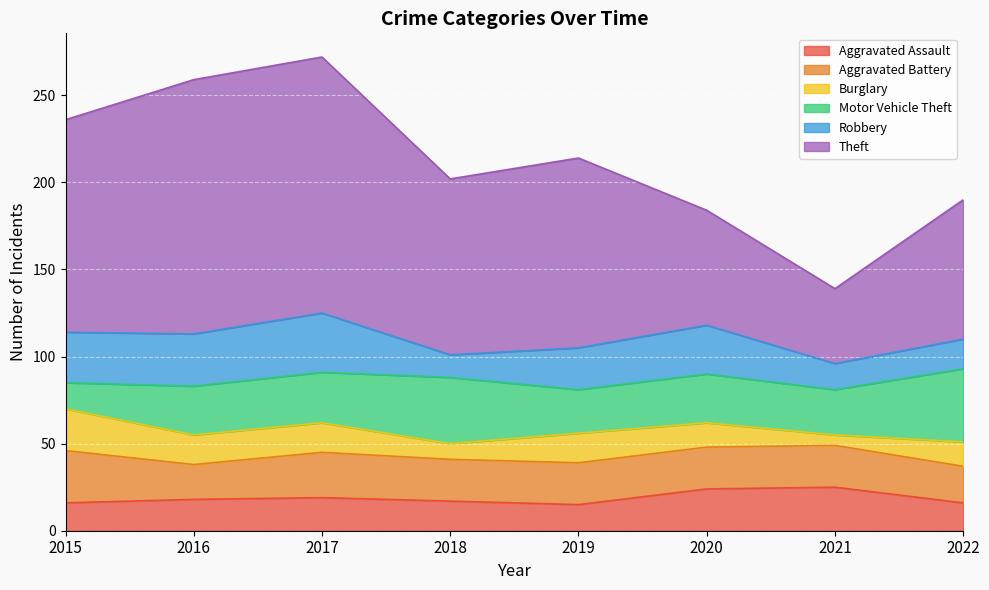

At which category does Aggravated Battery reach its first local peak?

2017